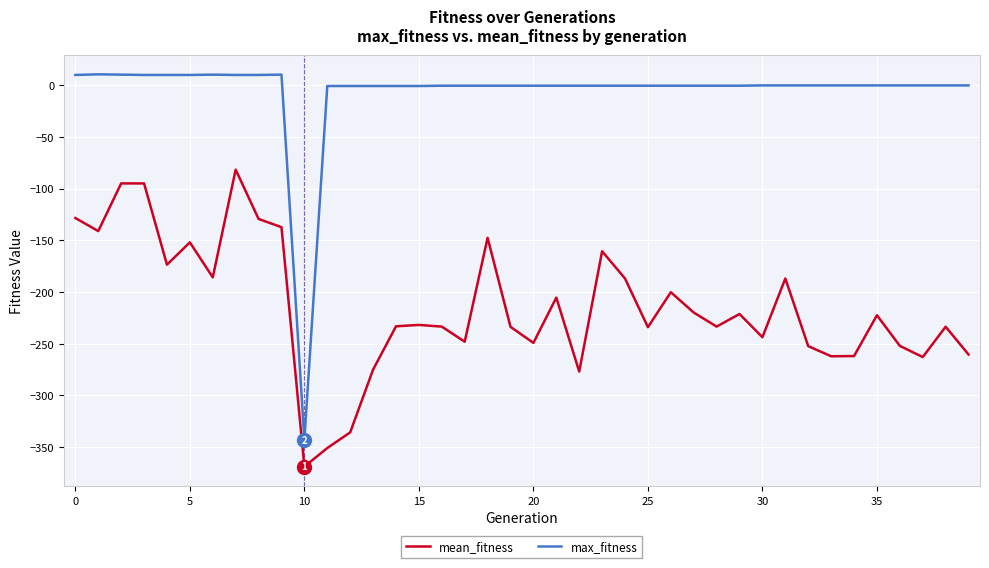

True or false: mean_fitness and max_fitness intersect in this chart.

False